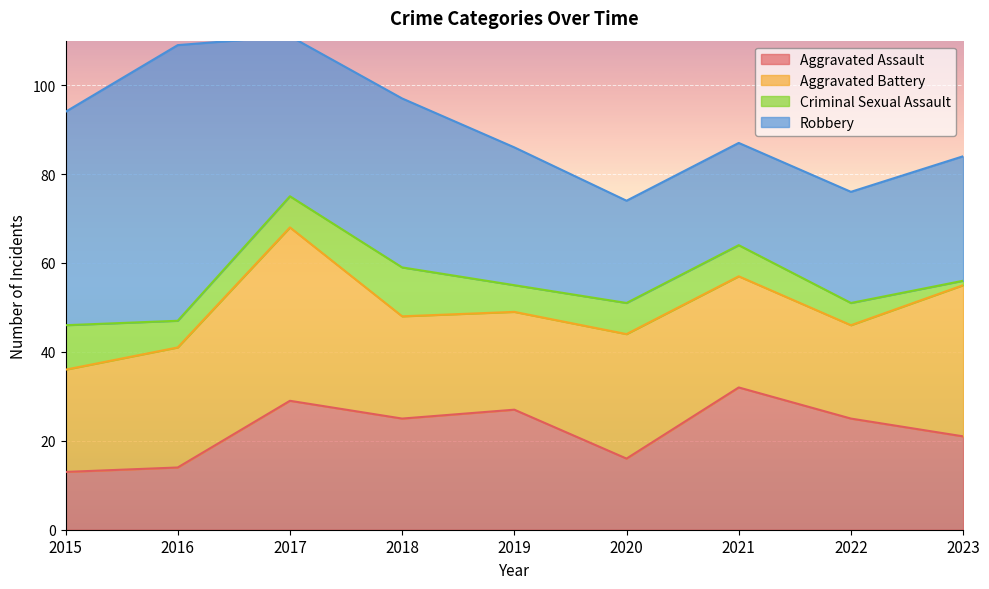

In Robbery, how many points are higher than both neighbors (excluding endpoints)?

2